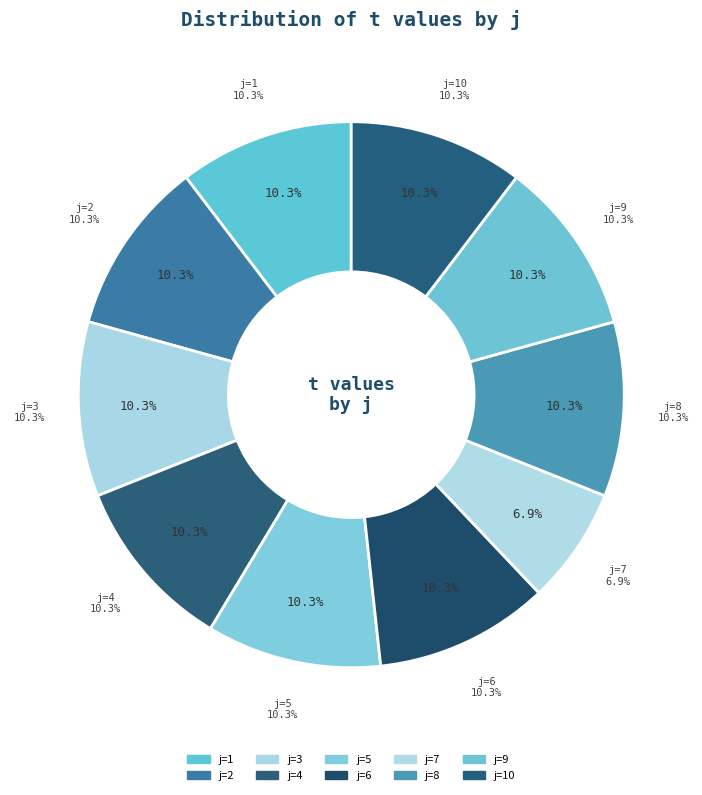

To the nearest percent, what is the combined percentage of 5 and 4?

21%